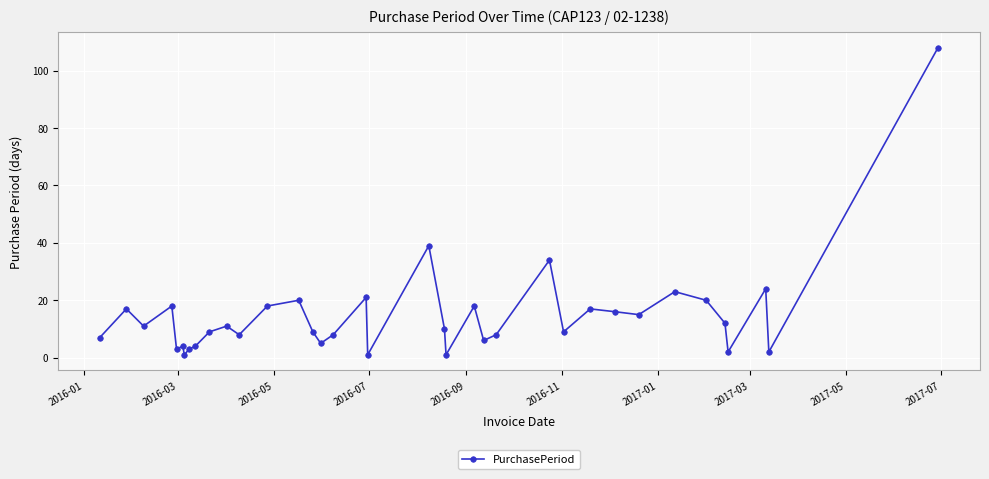

What is the difference between the maximum and minimum values?

107